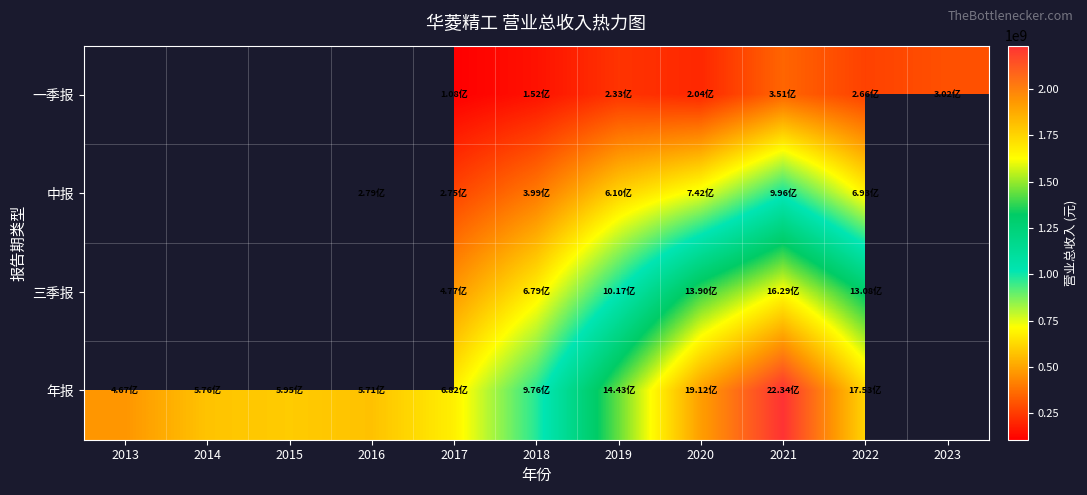

Which category has the highest value across all series?

2021